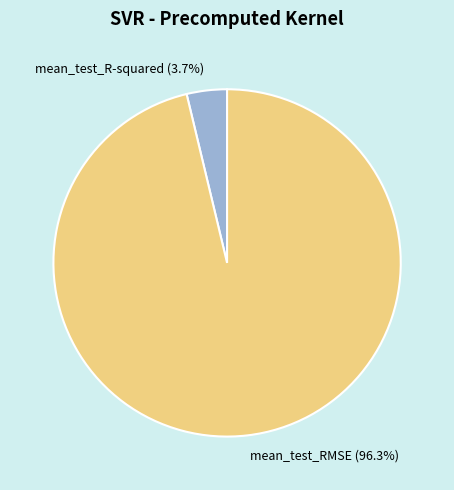

Which slice represents more than half of the pie?

mean_test_RMSE